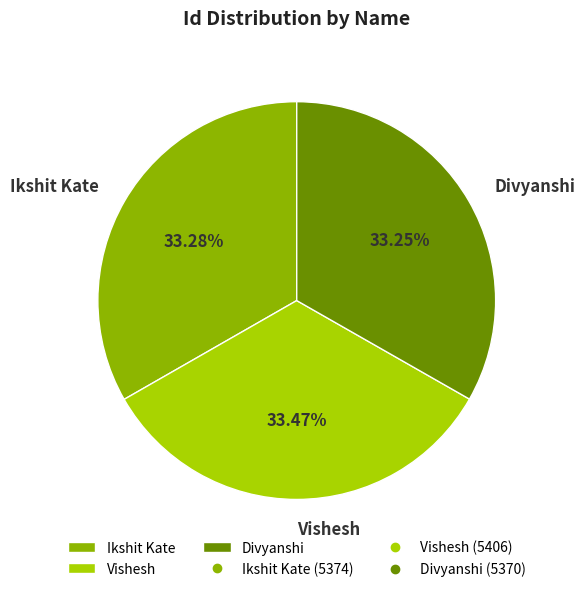

Do Ikshit Kate and Vishesh together represent more than half of the pie?

Yes